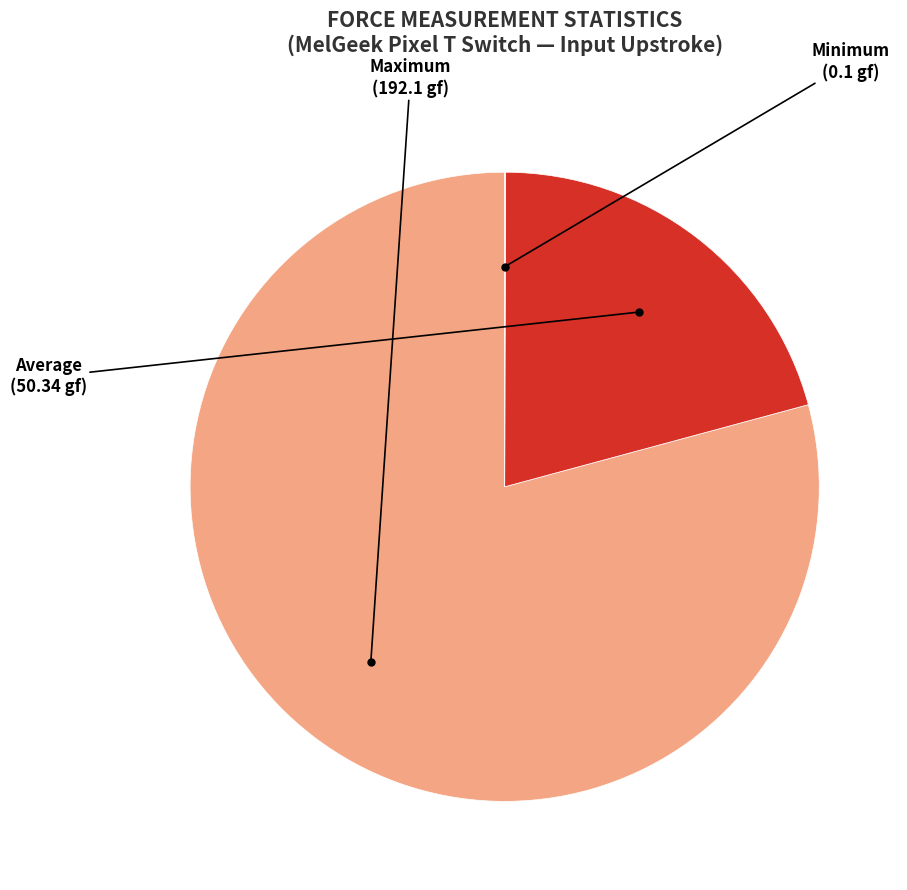

Is it true that Average is 34% of the pie?

False